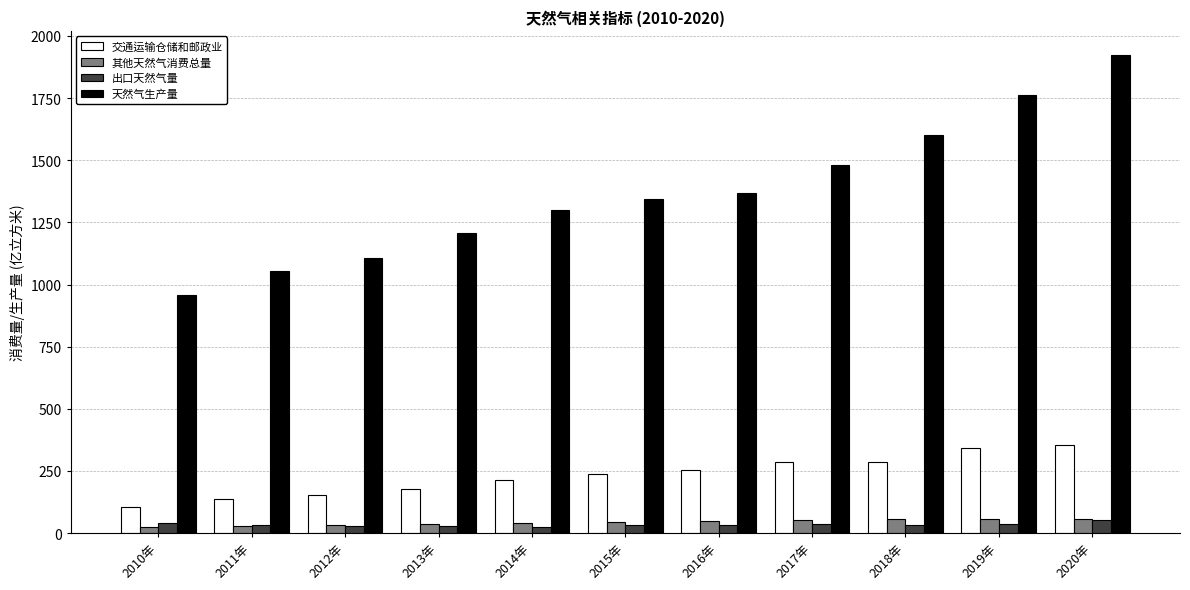

Which series has the widest spread of values?

天然气生产量